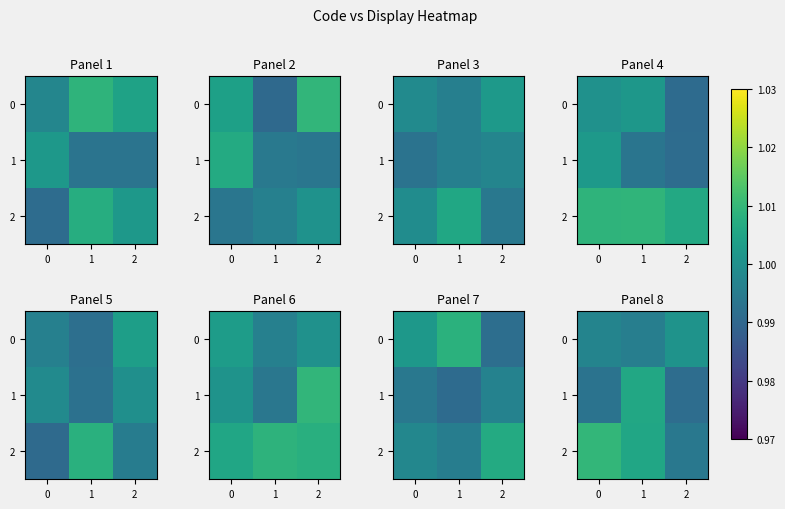

Which series has the largest range (max minus min)?

2